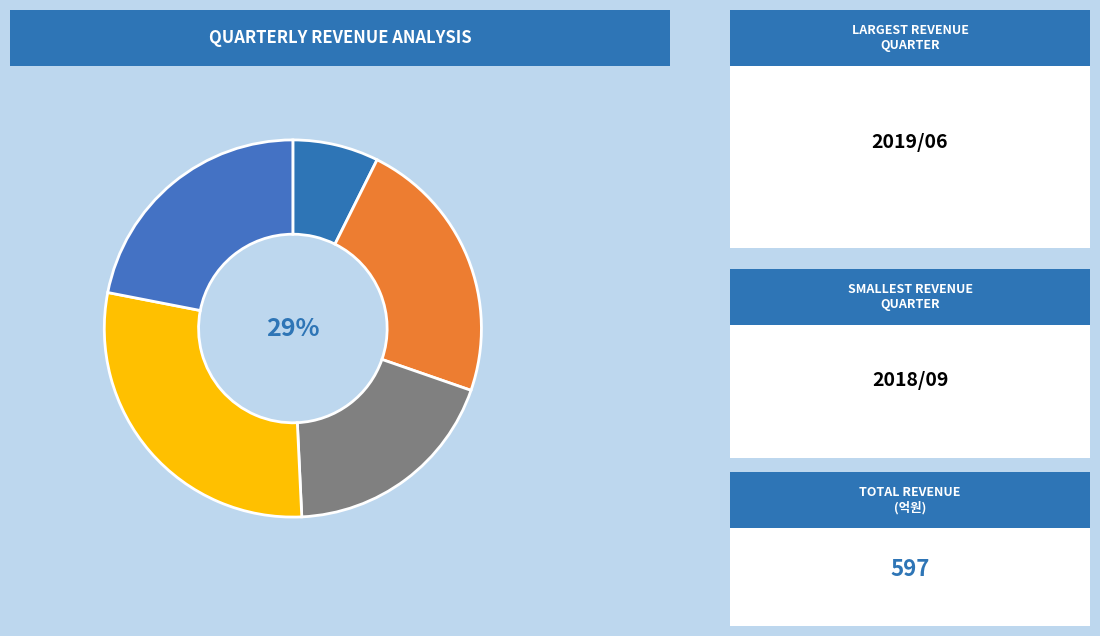

Is there any slice that represents more than half of the pie?

No